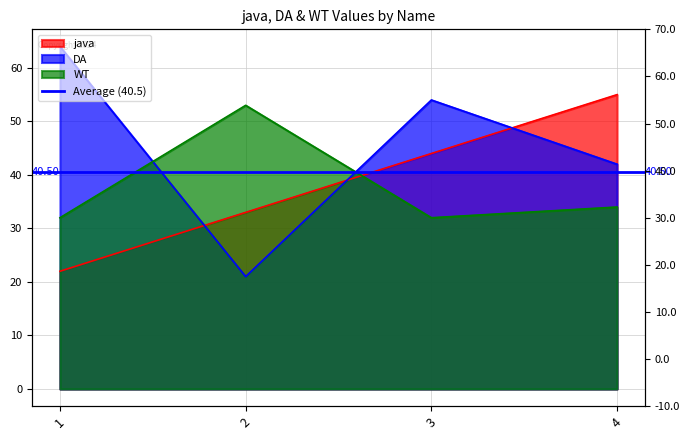

Reading right to left, extract all data points from this chart.

java: 4=55	3=44	2=33	1=22
DA: 4=42	3=54	2=21	1=64
WT: 4=34	3=32	2=53	1=32